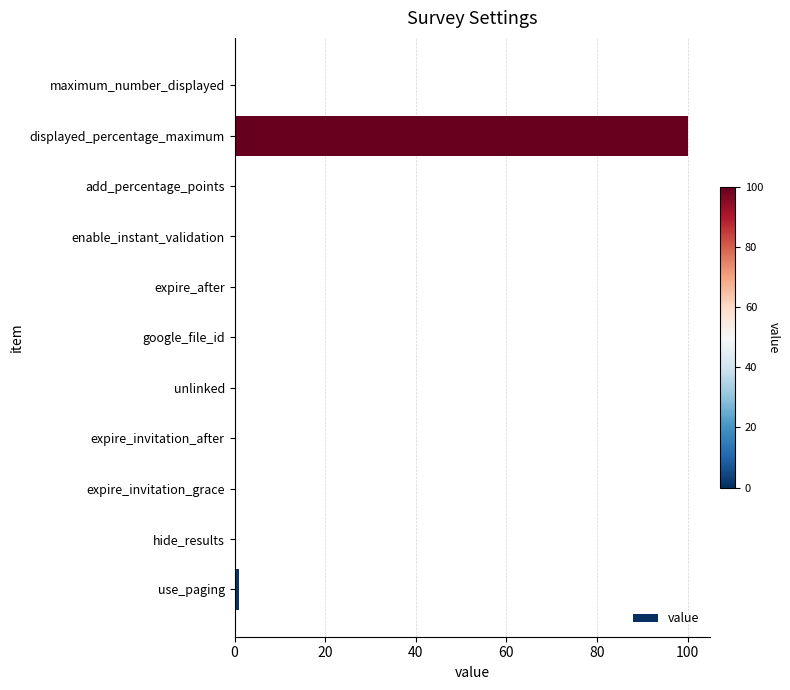

Between displayed_percentage_maximum and unlinked, which is larger?

displayed_percentage_maximum